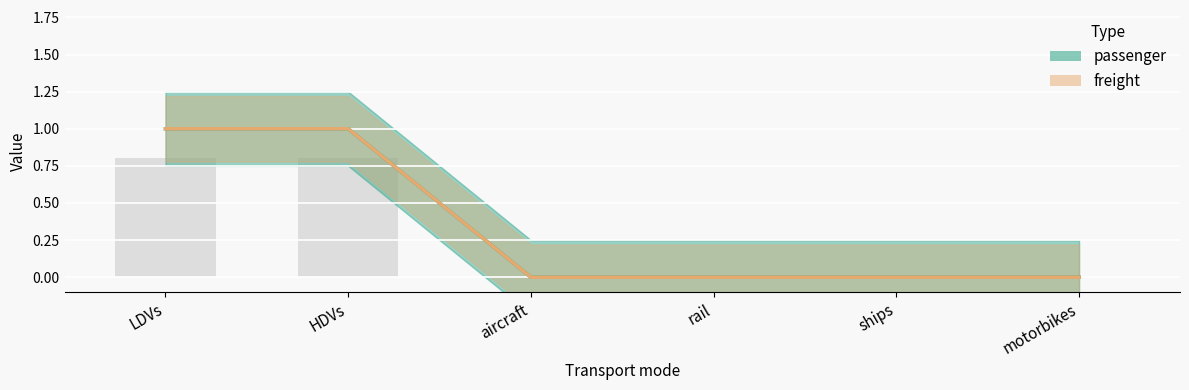

The value of passenger at ships is 0. True or false?

False